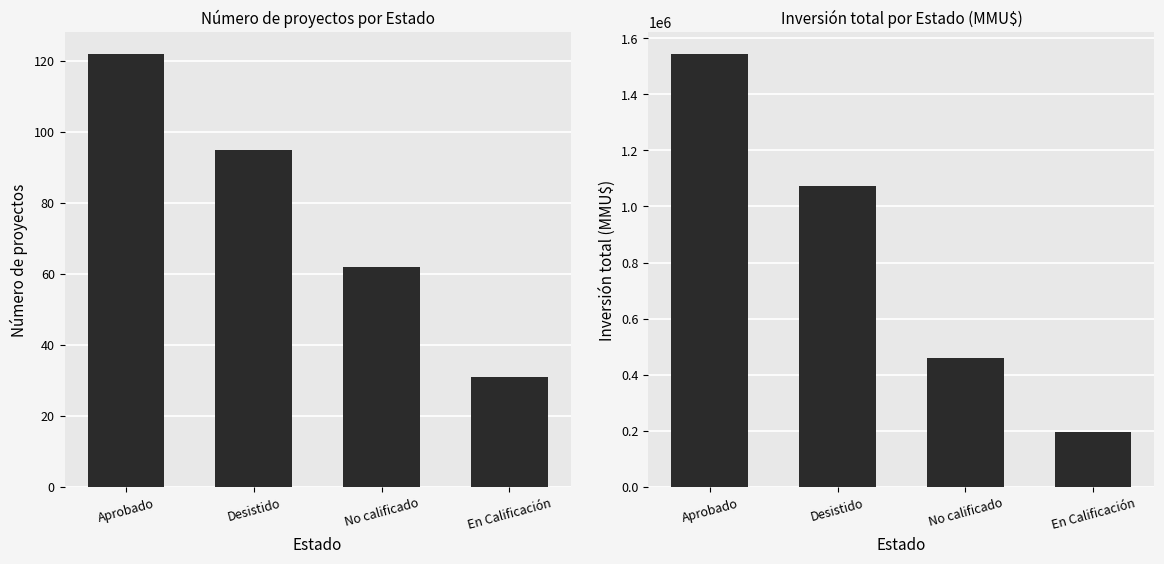

Rank the series by their maximum value, from highest to lowest.

Inversión(MMU$), Count